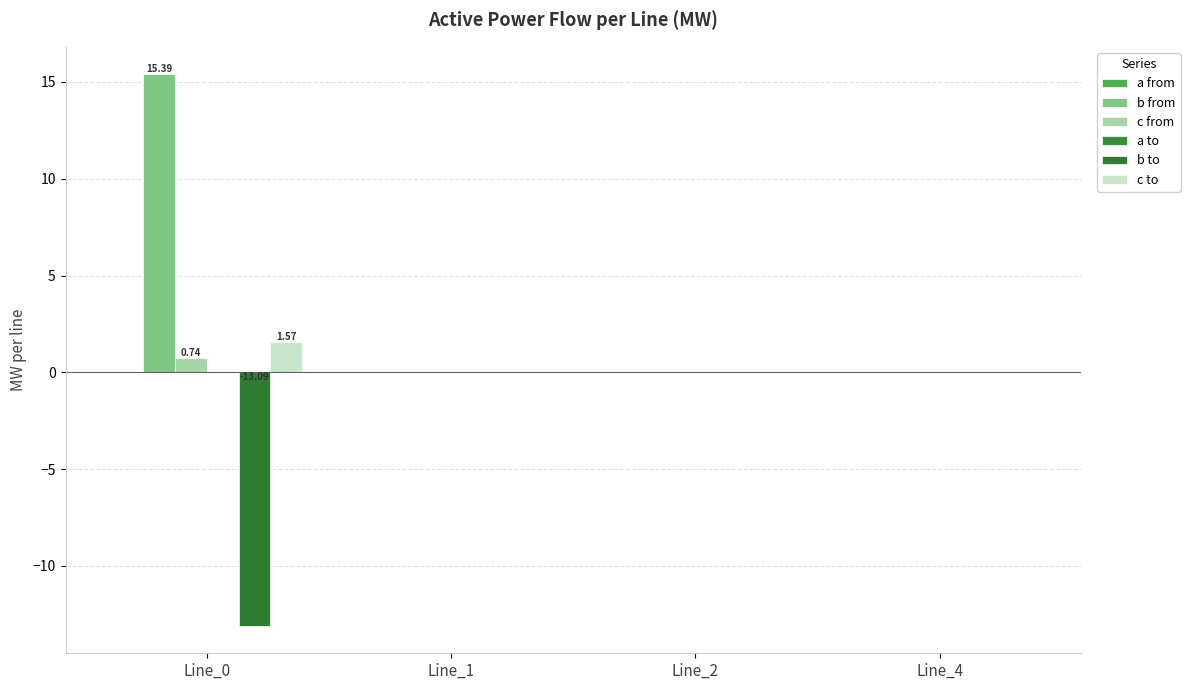

Reading right to left, transcribe all the data shown in this chart.

a from: -0.0	0.0	0.0	0.0
b from: -0.0	0.0	0.0	15.4
c from: 0.0	0.0	0.0	0.7
a to: -0.0	-0.0	-0.0	0.0
b to: 0.0	-0.0	-0.0	-13.1
c to: -0.0	-0.0	-0.0	1.6